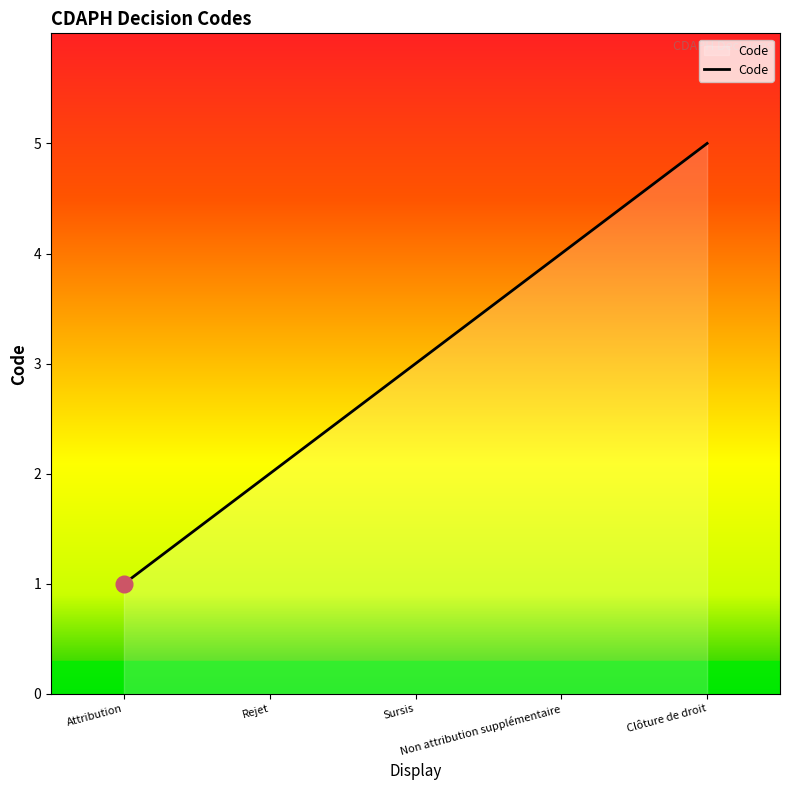

List the labels in order of value, smallest first.

Attribution, Rejet, Sursis, Non attribution supplémentaire, Clôture de droit